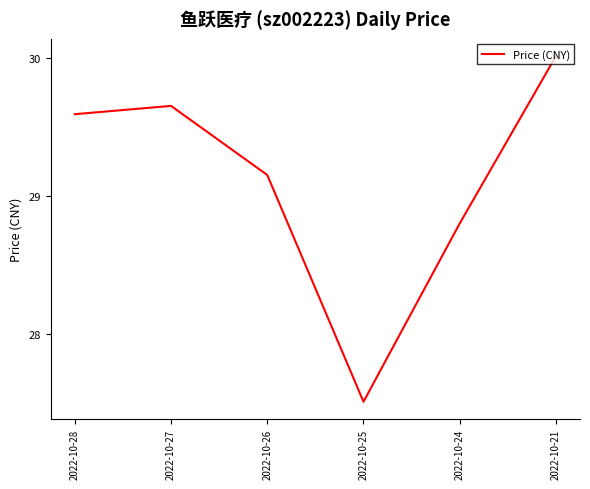

How many series are shown in this chart?

1